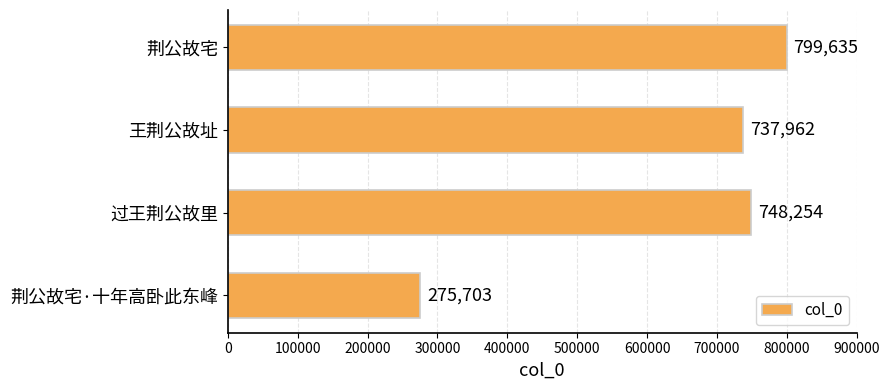

Reading bottom to top, transcribe all the data shown in this chart.

275703	748254	737962	799635